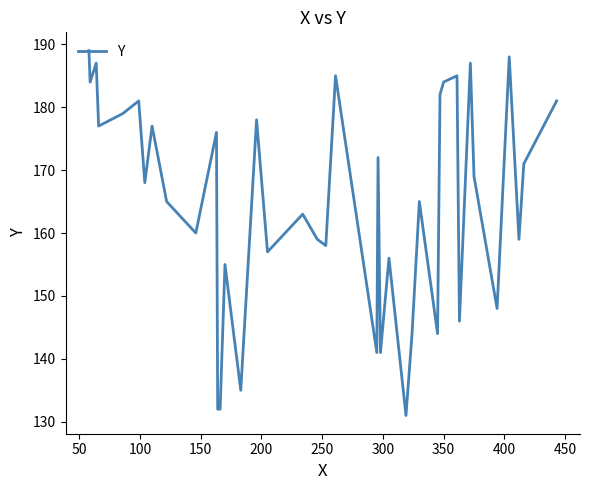

What is the maximum value shown in the chart?

189